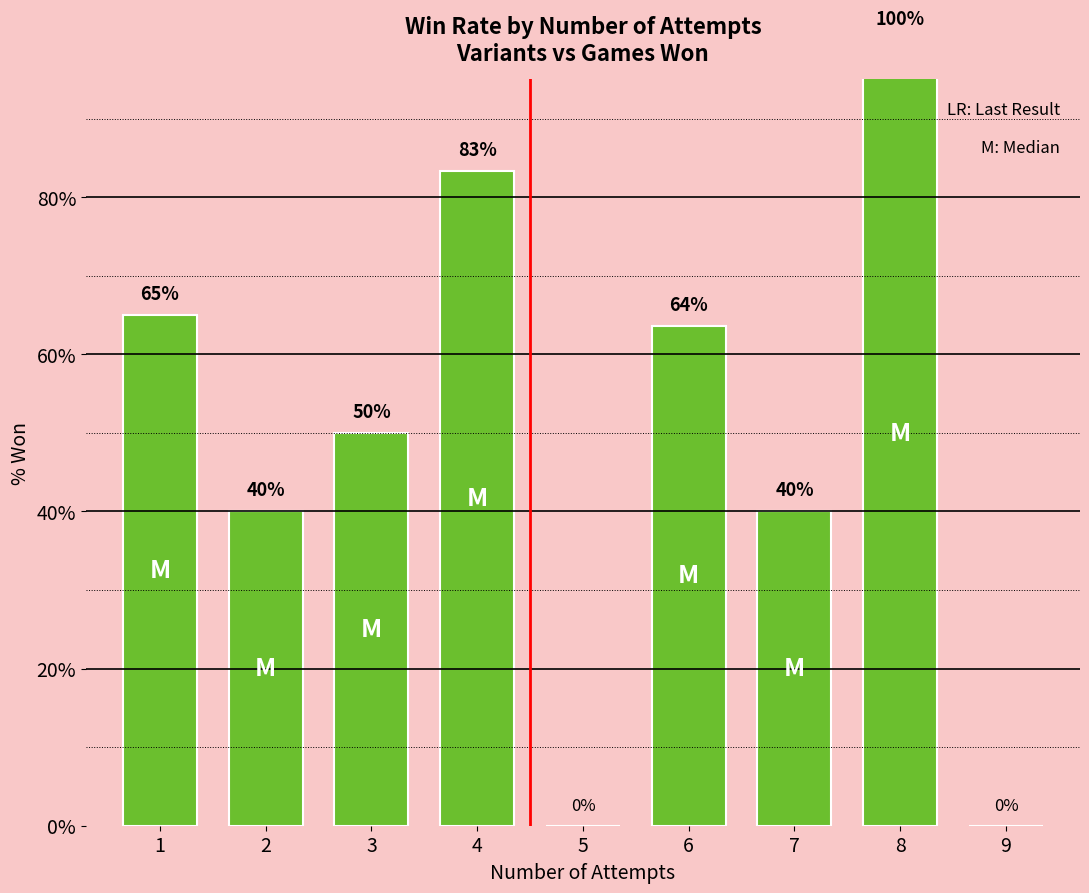

Which category has the lowest value across all series?

5